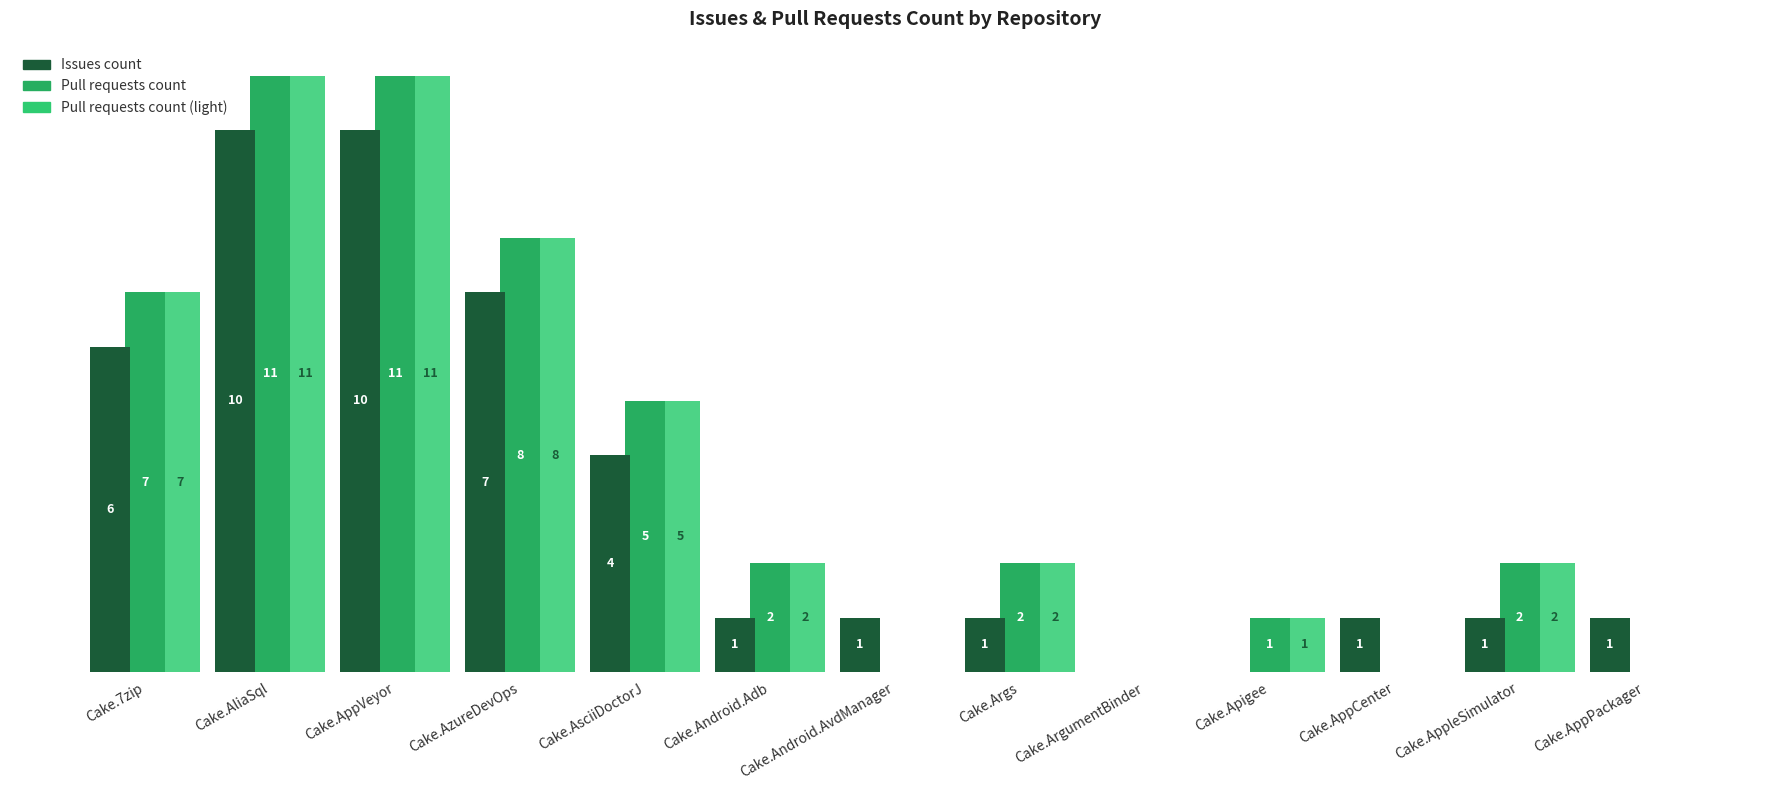

How many distinct data groups are displayed?

3